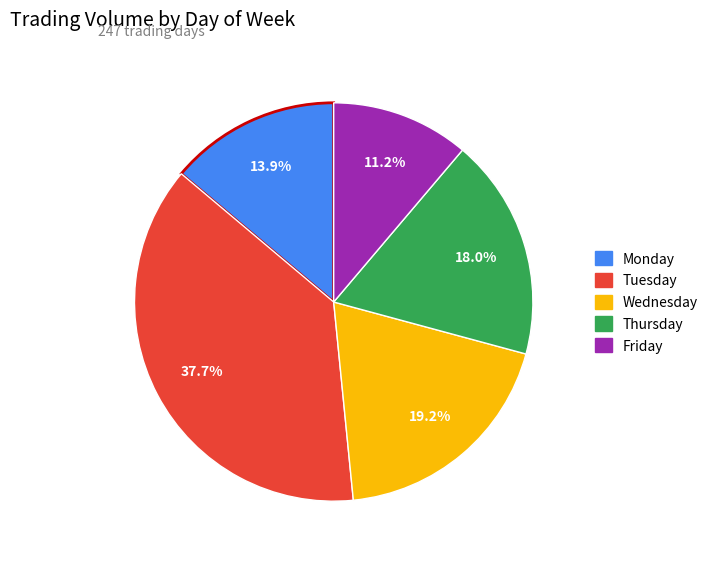

To the nearest percent, what percentage of the pie is Wednesday?

19%